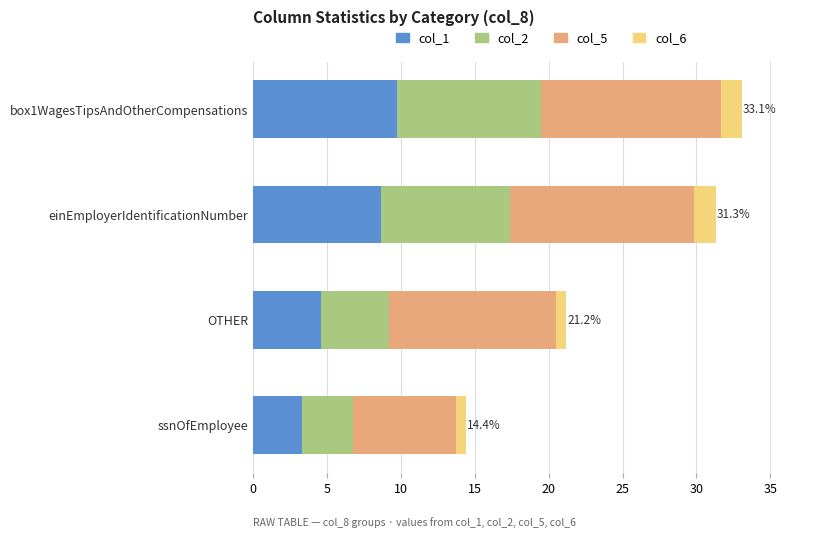

True or false: col_1 has a value of 7.8 at OTHER.

False